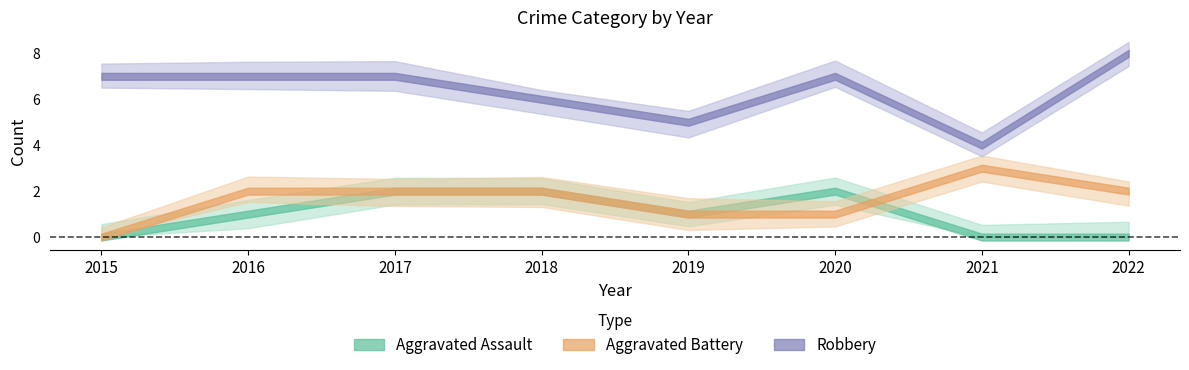

At which category does the chart reach its minimum across all series?

2015